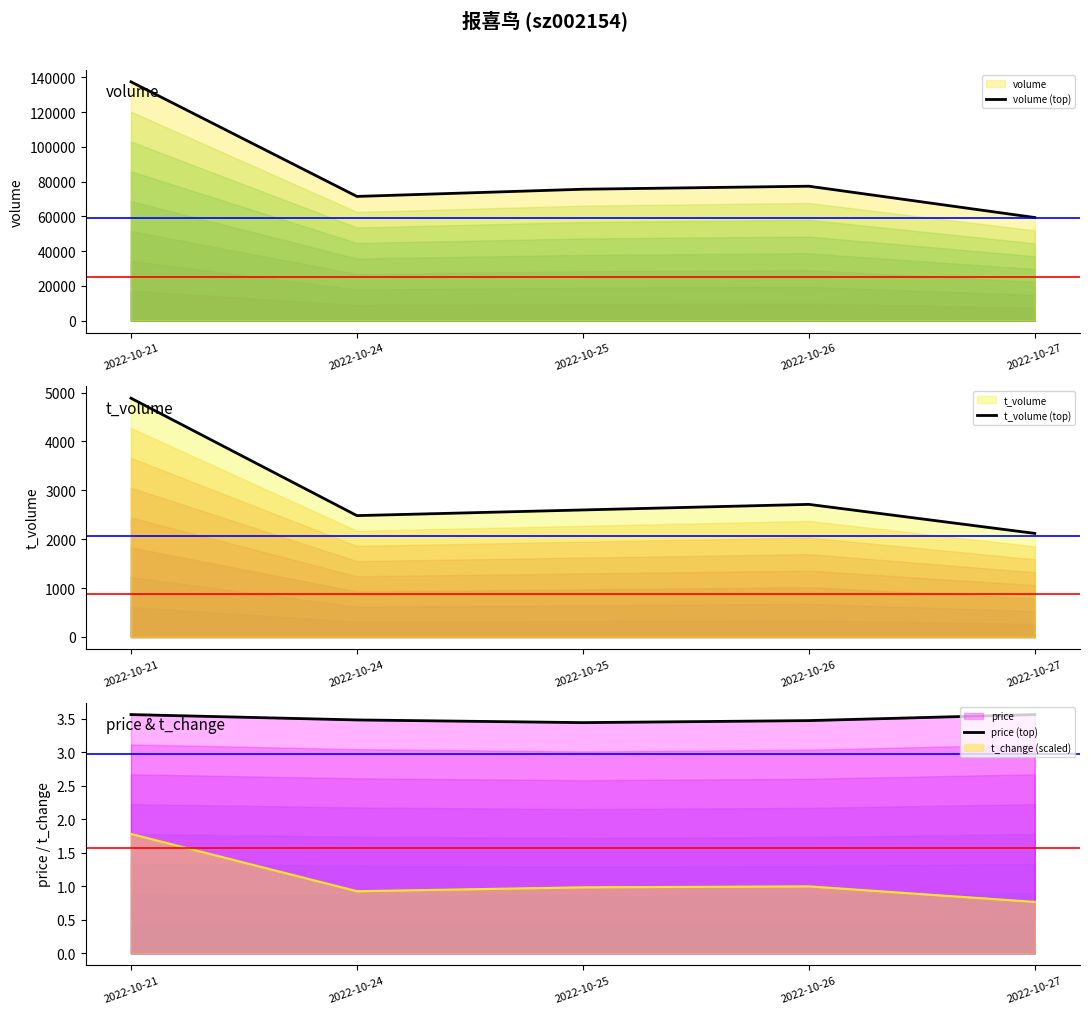

Which has a higher value, 2022-10-21 or 2022-10-26?

2022-10-21